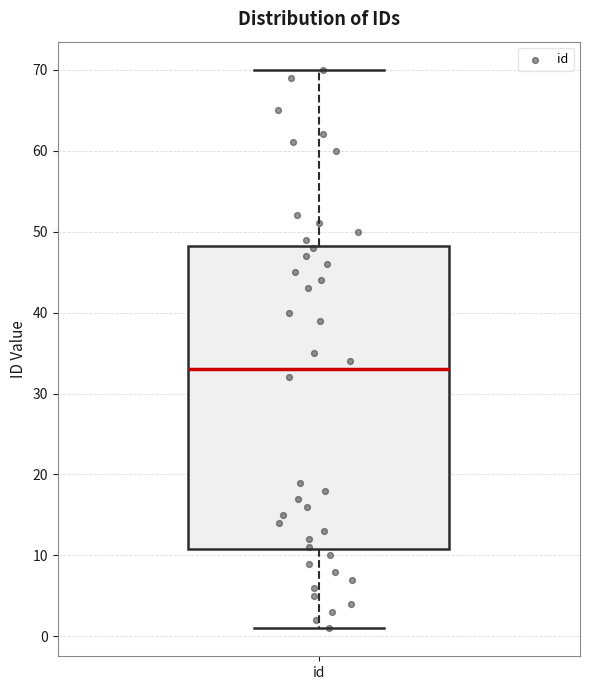

Where does the upper whisker of the box for id end on the y-axis? The values are not printed on the chart, so give them approximately, as read against the axis.

70